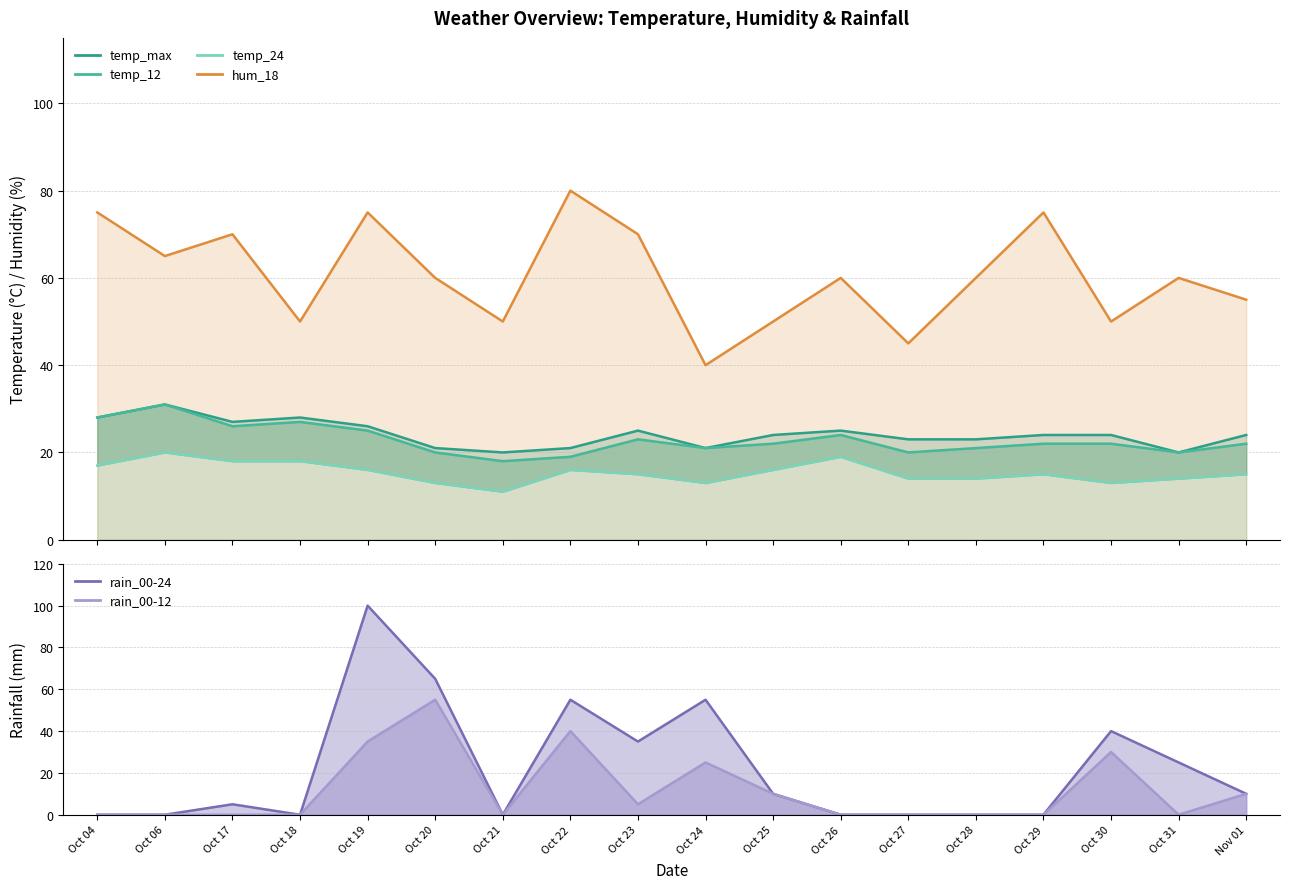

What is the sum of all hum_18 values?

1090